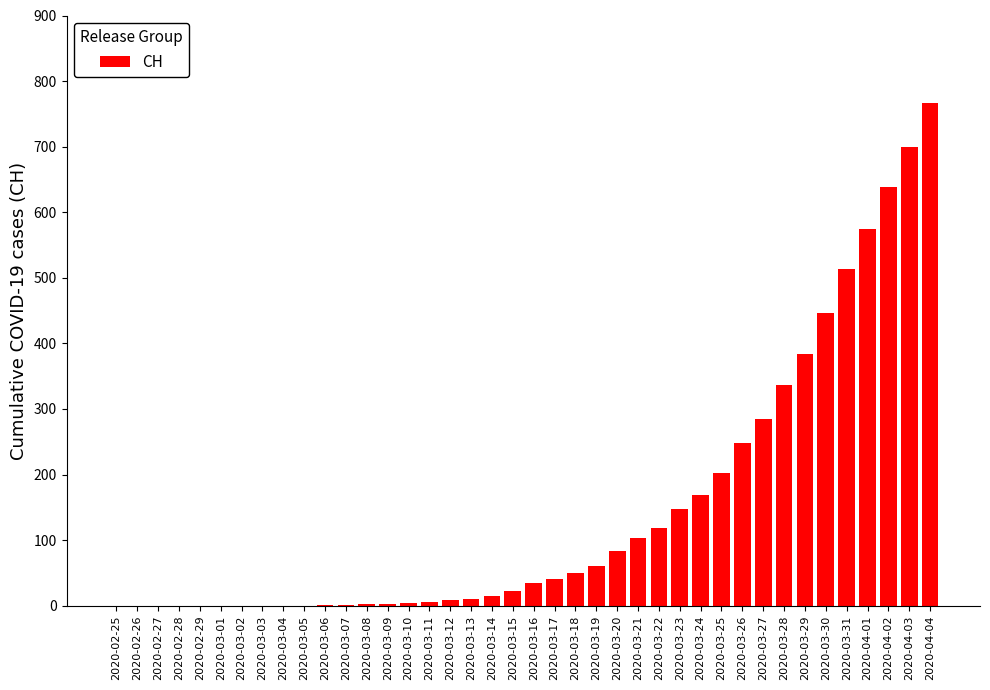

What is the ratio of the value at 2020-03-31 to the value at 2020-03-28?

1.5